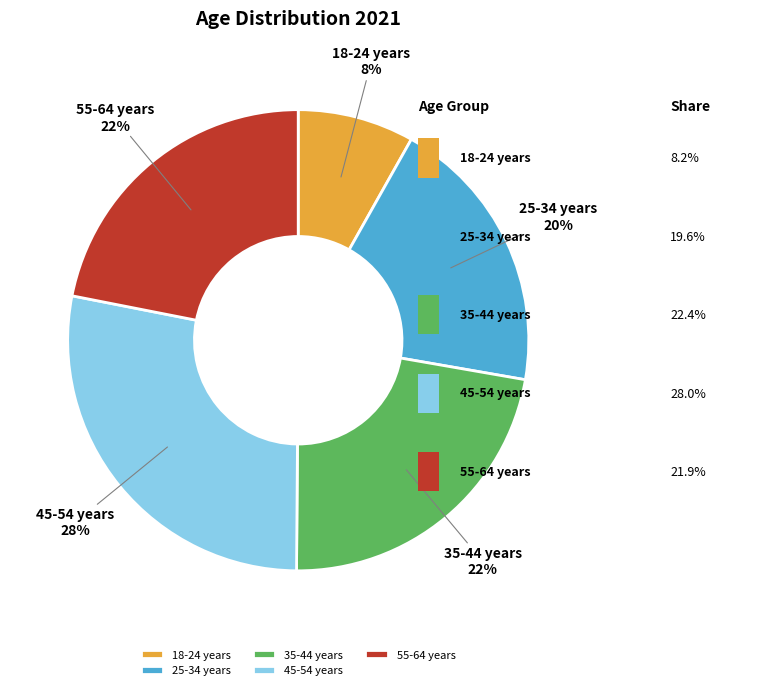

Combined, do 25-34 years and 45-54 years account for over 50%?

No